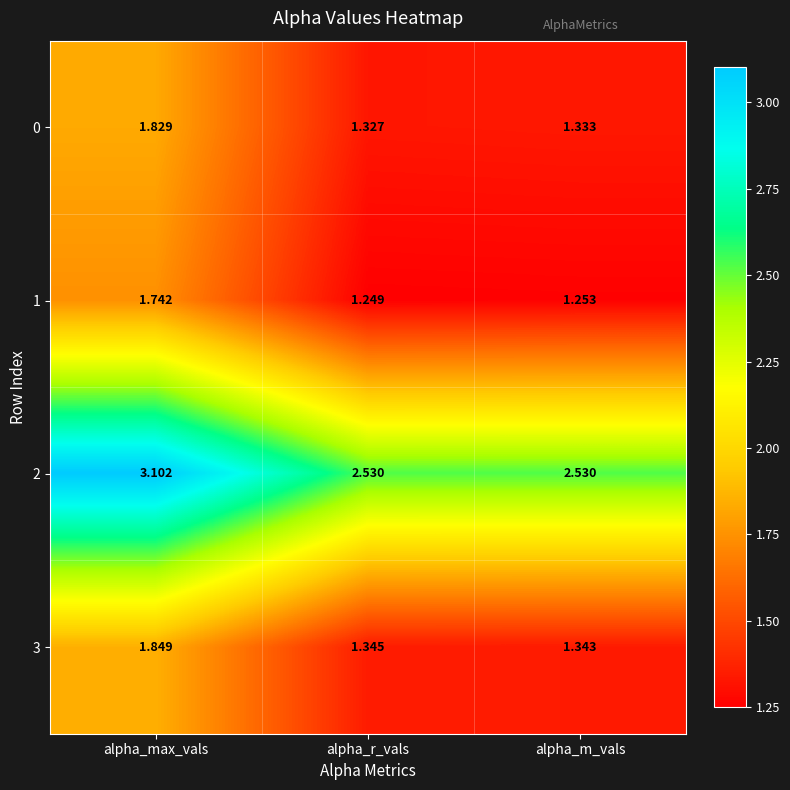

At which category is the sum across all series the highest?

alpha_max_vals